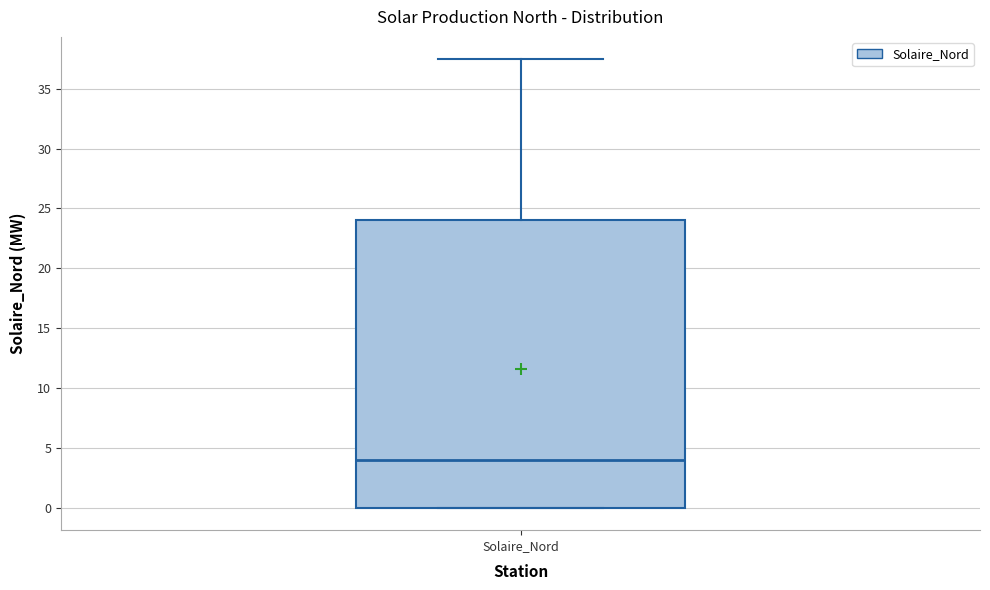

Read this box plot against the y-axis: the position of the median line, the range covered by the box, and the ends of both whiskers. The values are not printed on the chart, so give them approximately, as read against the axis.

median 4.0, box 0.0 to 24.0, whiskers 0.0 to 37.5